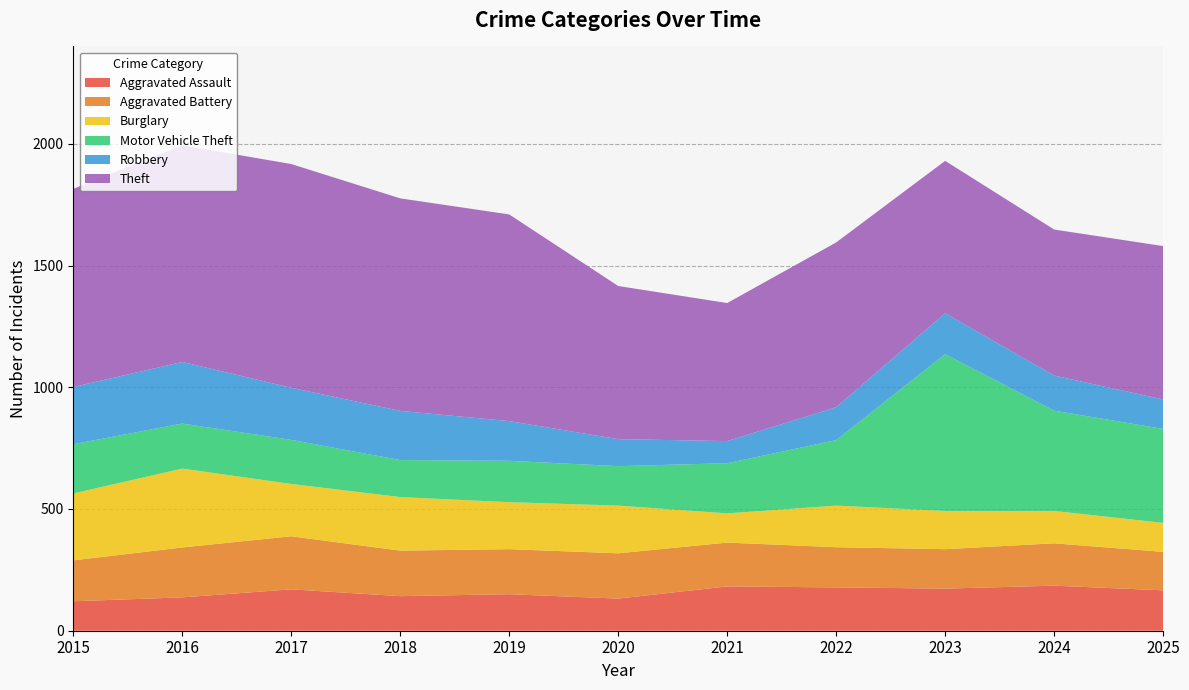

Reading right to left, extract all data points from this chart.

Aggravated Assault: 166	185	173	178	182	132	150	142	170	137	121
Aggravated Battery: 158	174	162	165	180	186	185	187	218	205	168
Burglary: 119	133	157	171	120	196	193	220	215	324	275
Motor Vehicle Theft: 386	412	644	269	206	162	170	152	181	185	202
Robbery: 121	144	168	135	91	111	163	202	214	253	235
Theft: 630	600	626	677	567	629	849	873	919	890	814